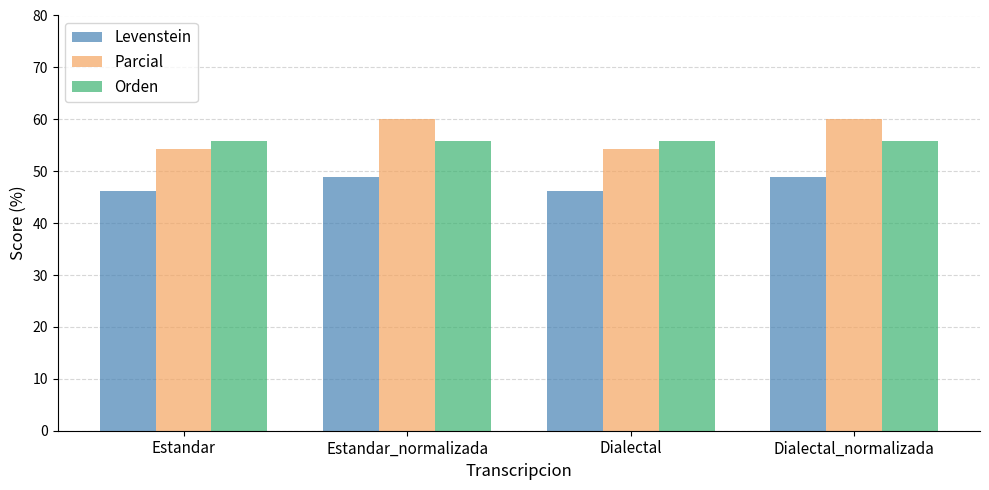

At how many categories does at least one series exceed 57?

2